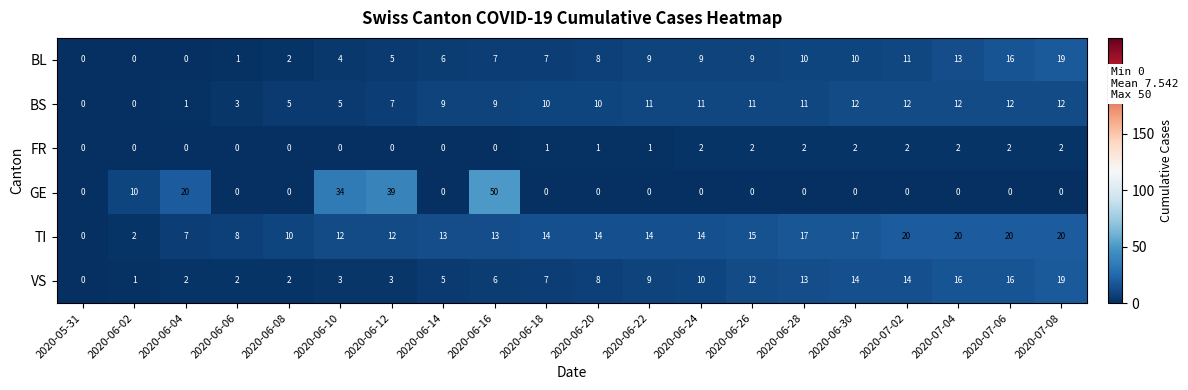

What is the spread (max minus min) of values at 2020-06-28?

17